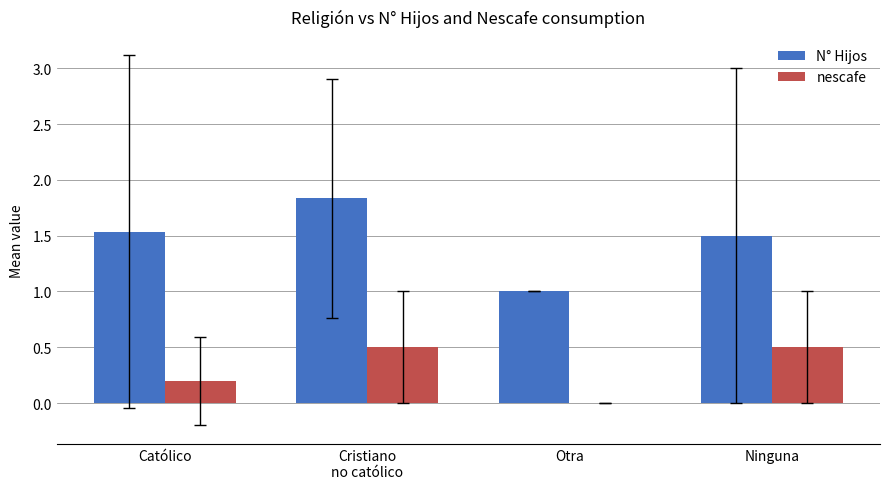

What is the sum of all nescafe values?

1.2